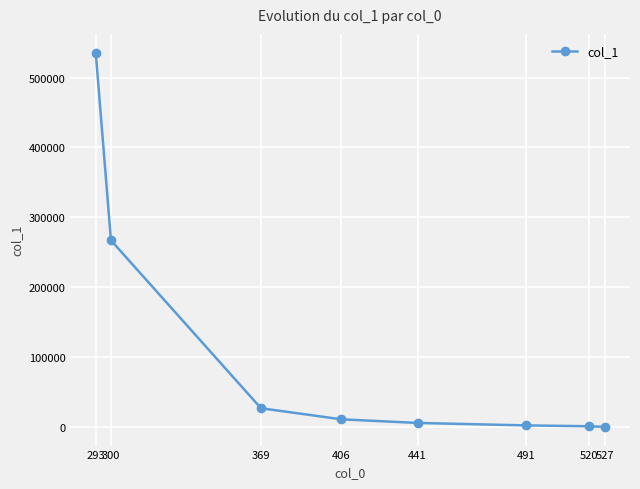

What is the maximum value shown in the chart?

535684.4